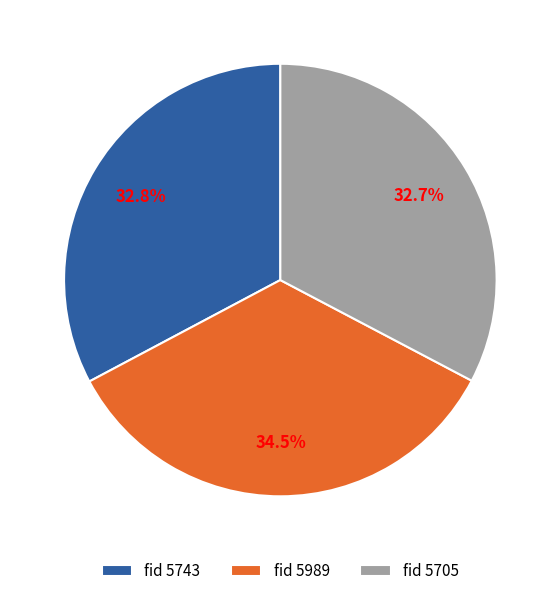

What is the ratio of the value at fid 5743 to the value at fid 5705?

1.0